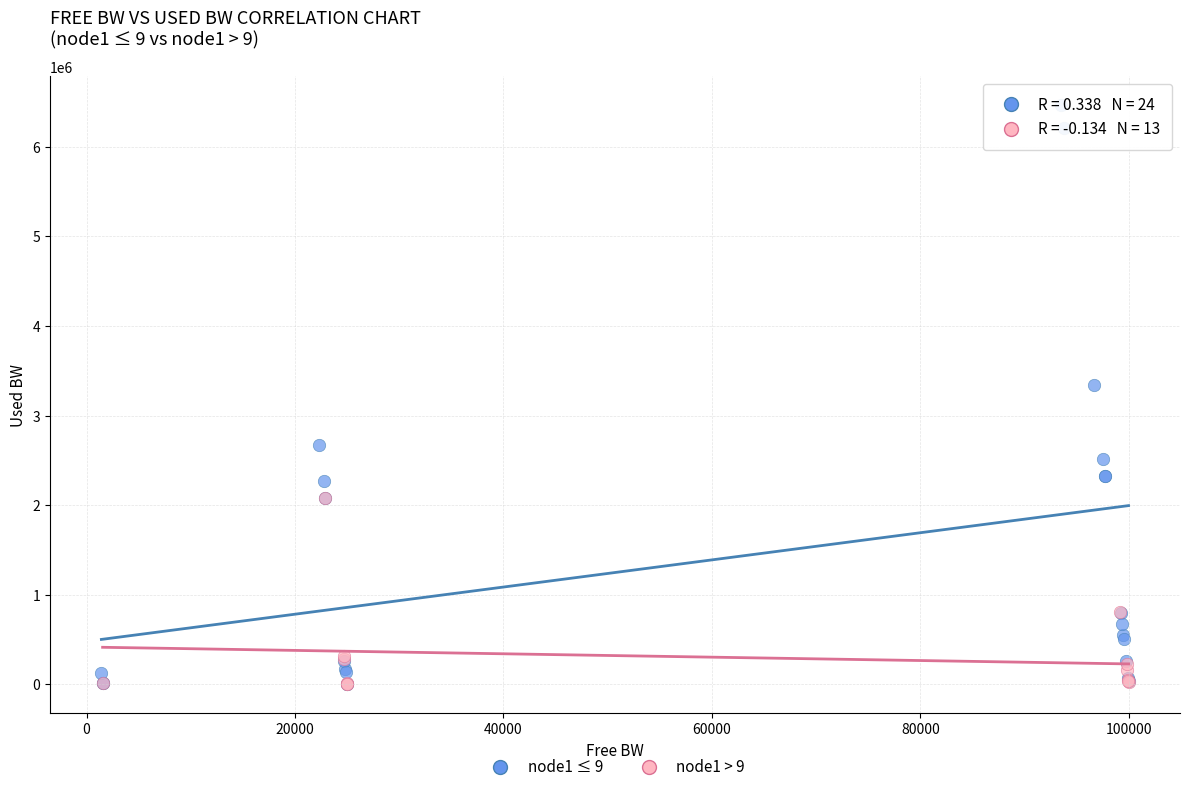

Which series contains the highest Y value?

node1 ≤ 9